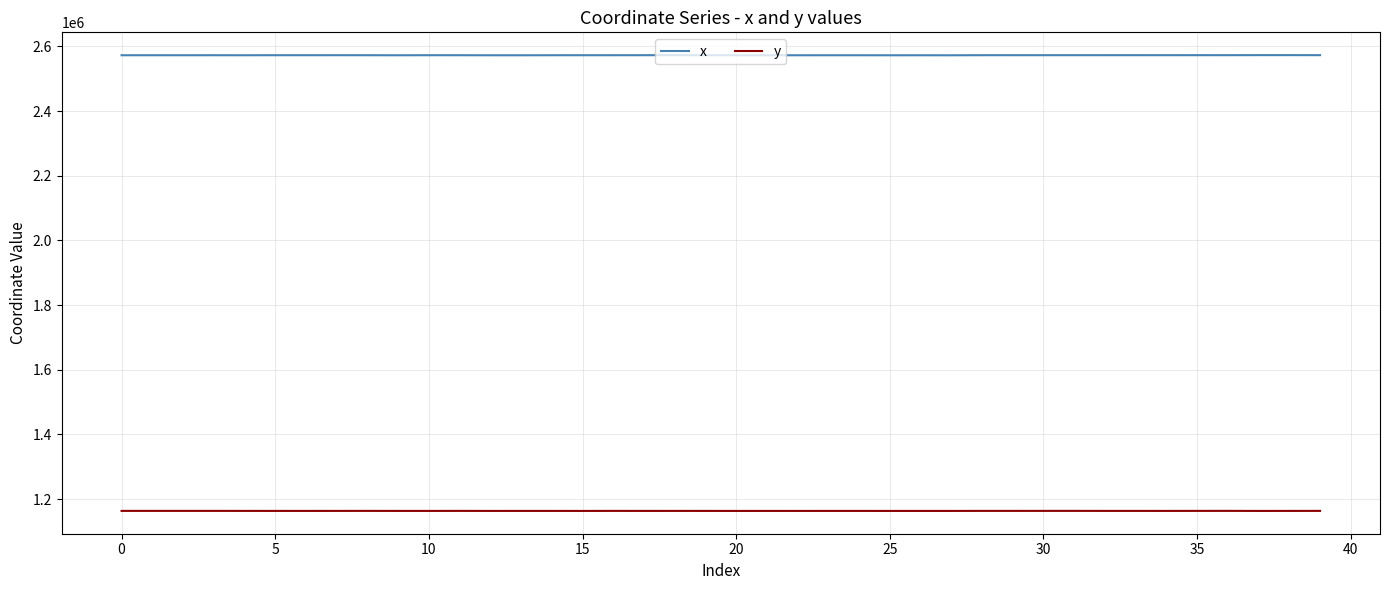

True or false: x and y intersect in this chart.

False